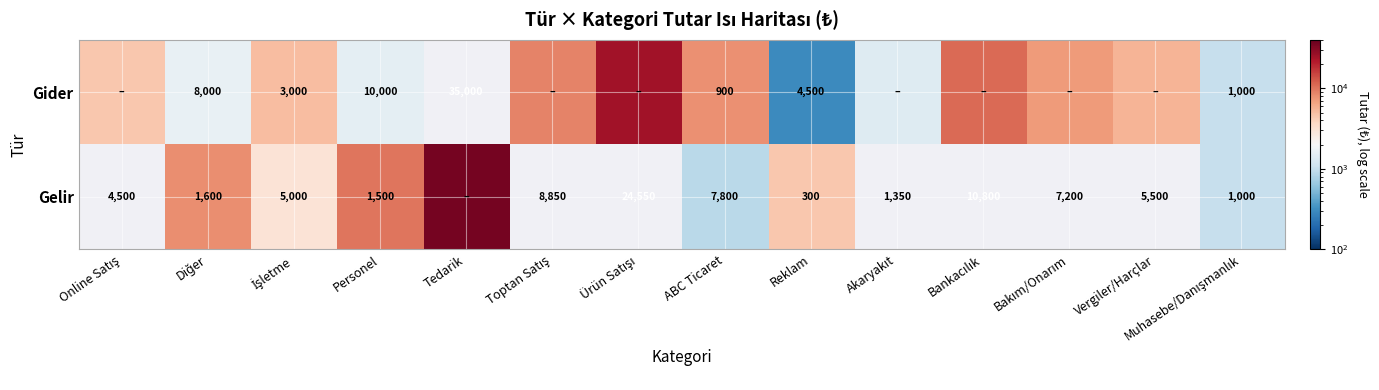

Rank the series at Reklam from highest to lowest value.

Gider, Gelir